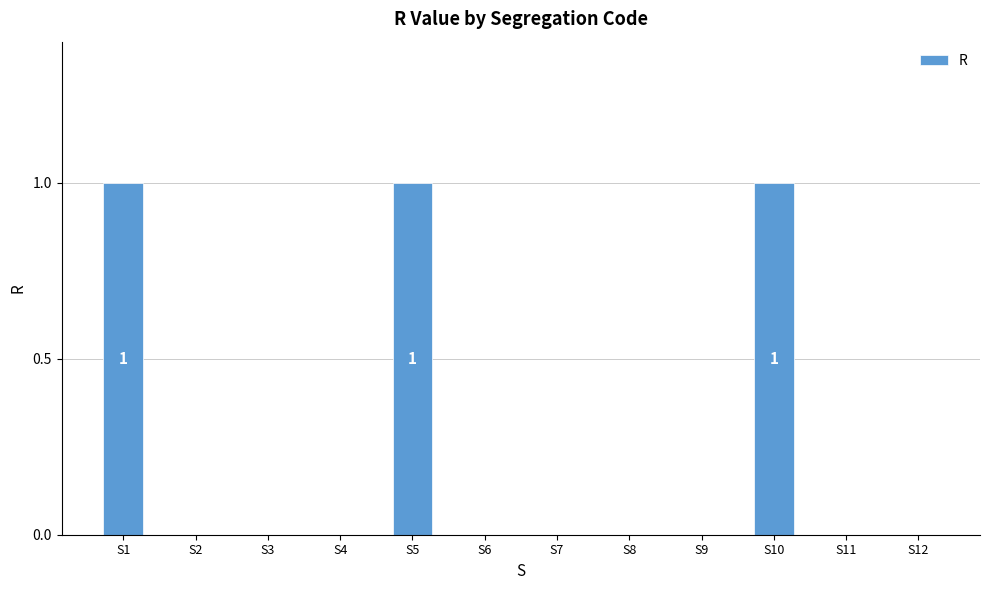

The value at S11 is 0. True or false?

True